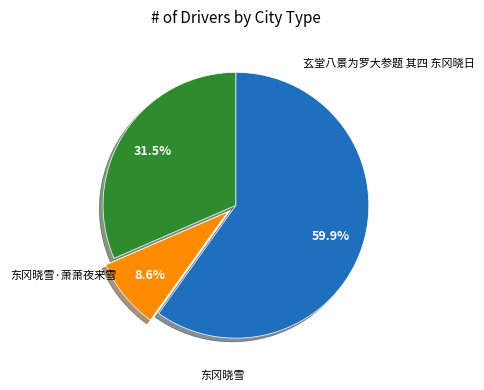

Rank the categories by value from lowest to highest.

东冈晓雪·萧萧夜来雪, 玄堂八景为罗大参题 其四 东冈晓日, 东冈晓雪